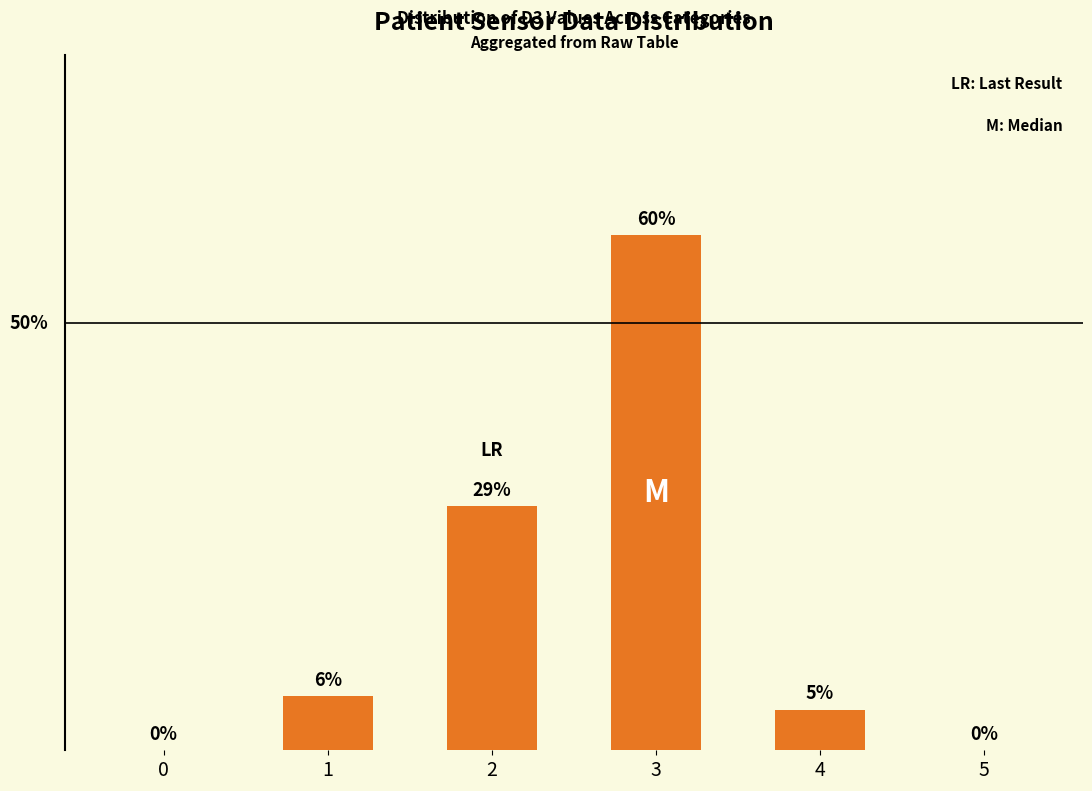

Reading left to right, list all the values displayed in this chart.

0.0	0.1	0.3	0.6	0.0	0.0